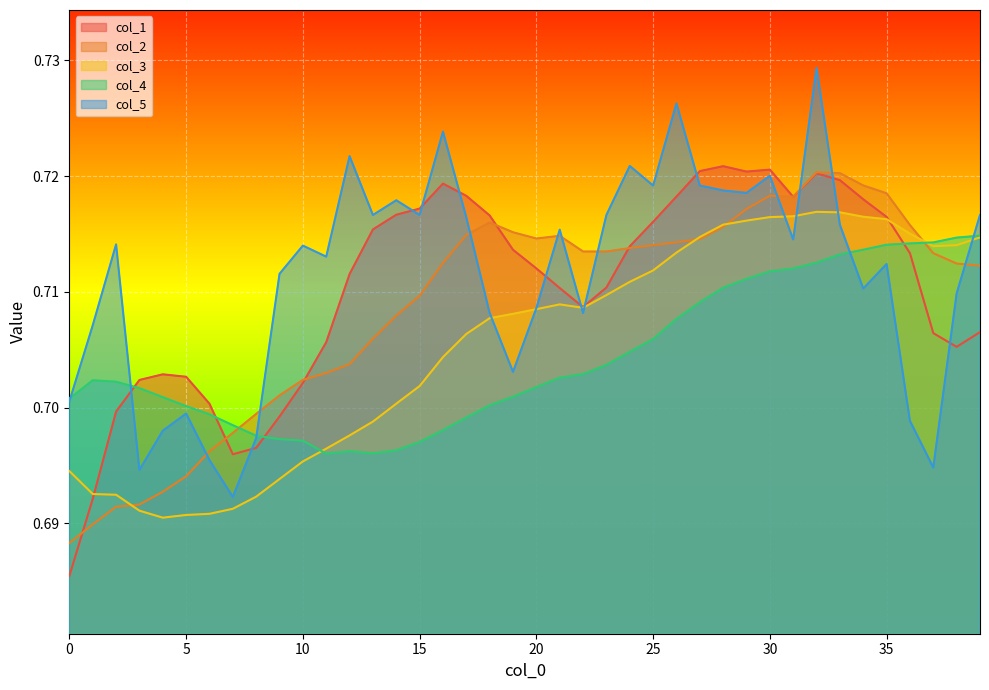

Which series changed the most between 5 and 30?

col_3